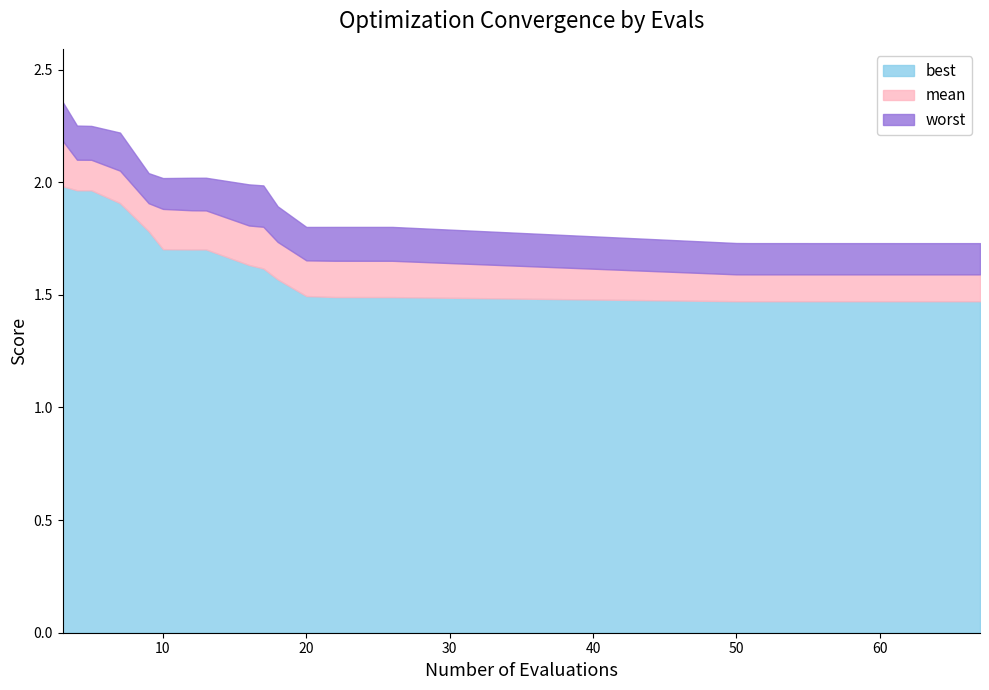

What is the spread (max minus min) of values at 50?

0.3